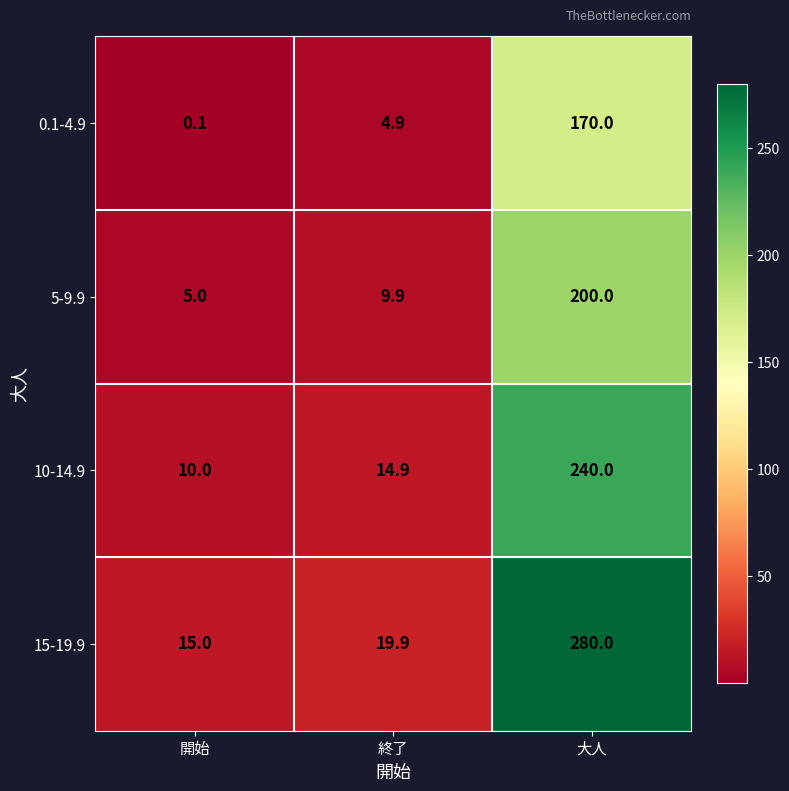

List the series in order of their peak value, highest first.

15-19.9, 10-14.9, 5-9.9, 0.1-4.9